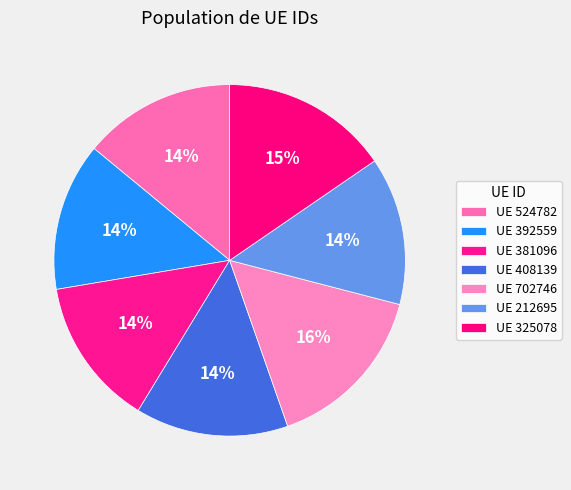

Count the number of slices in the pie.

7